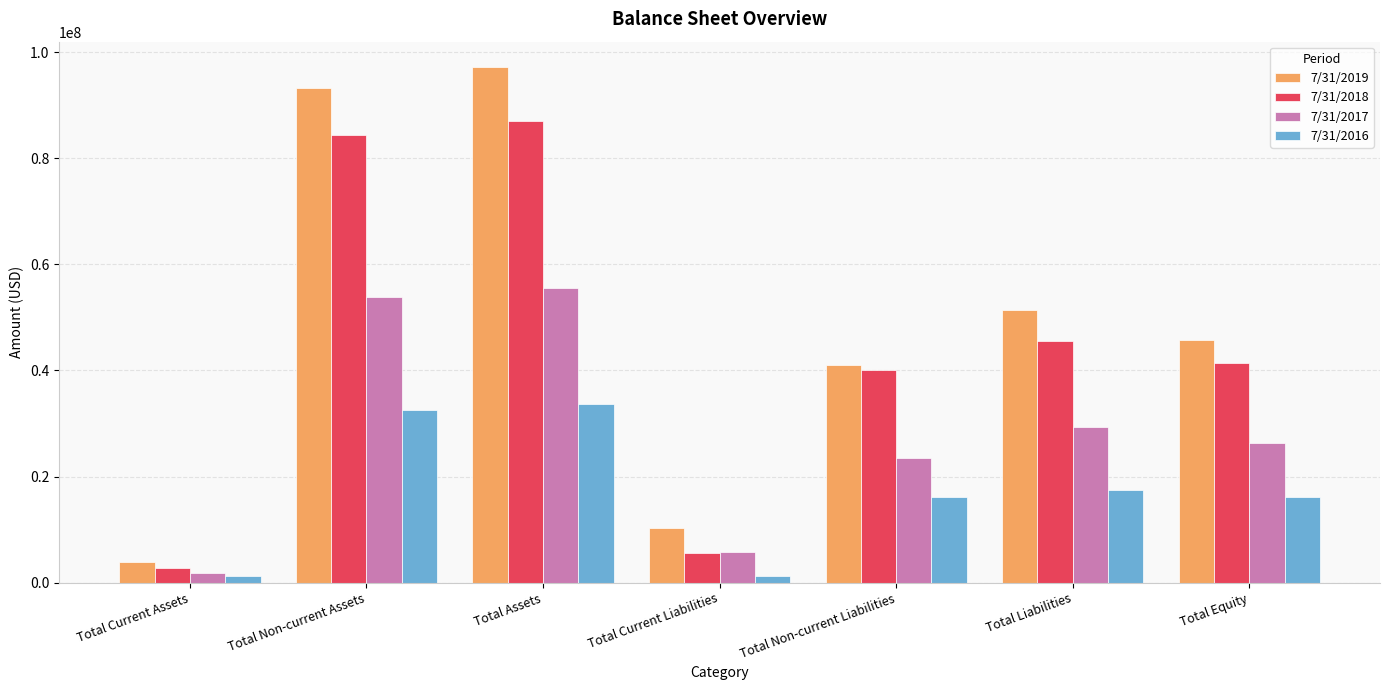

Where does the 7/31/2017 series first go above 26262602?

Total Non-current Assets